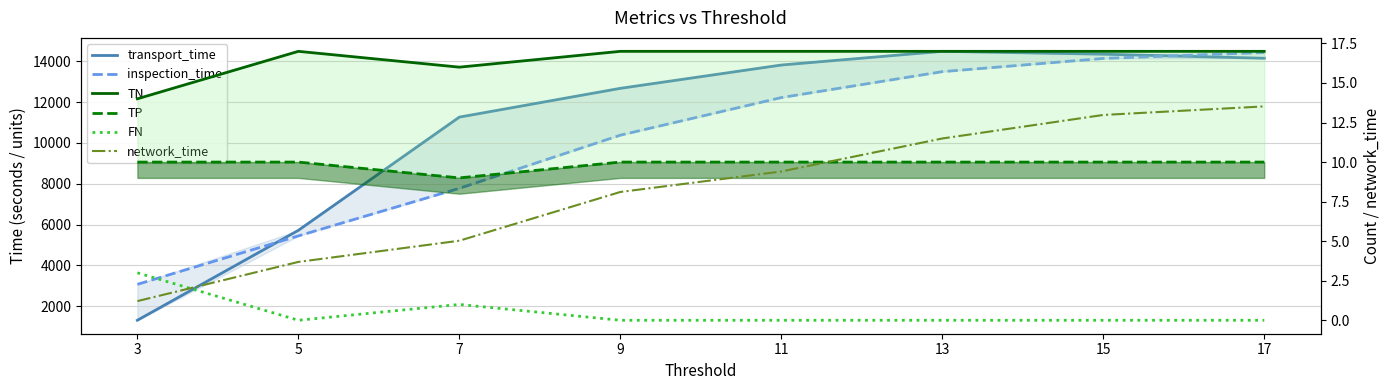

What value does the network_time series have at 7?

5.0